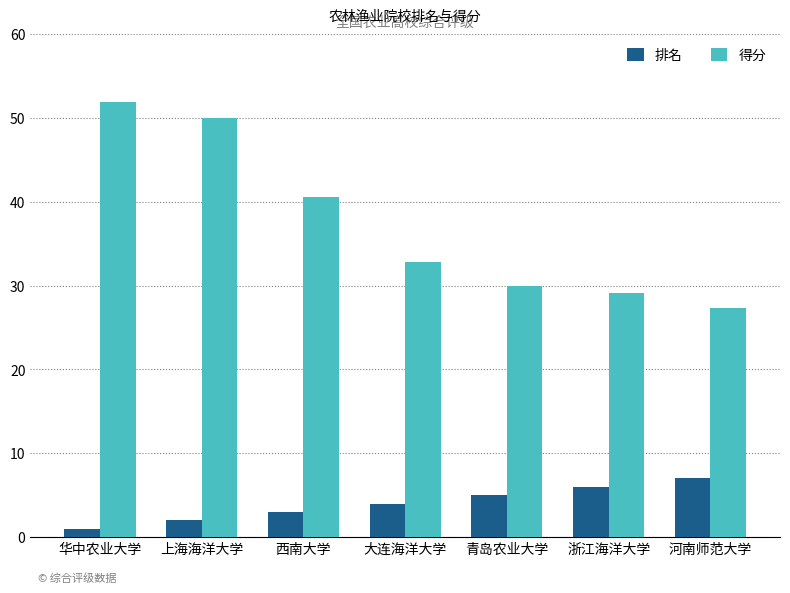

Is the value of 得分 at 华中农业大学 greater than the value of 排名 at 河南师范大学?

Yes